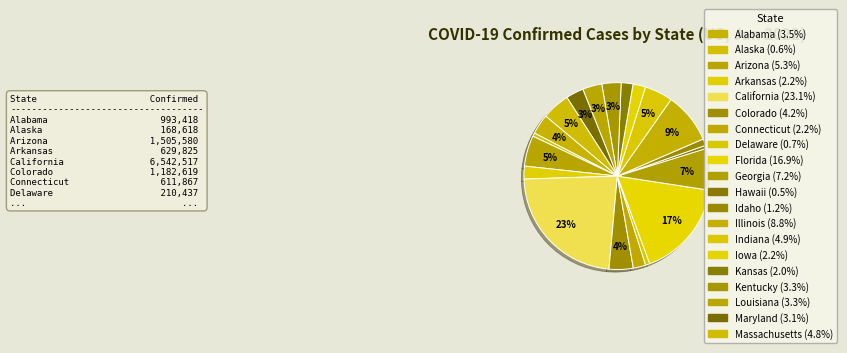

How many segments does this pie chart have?

20